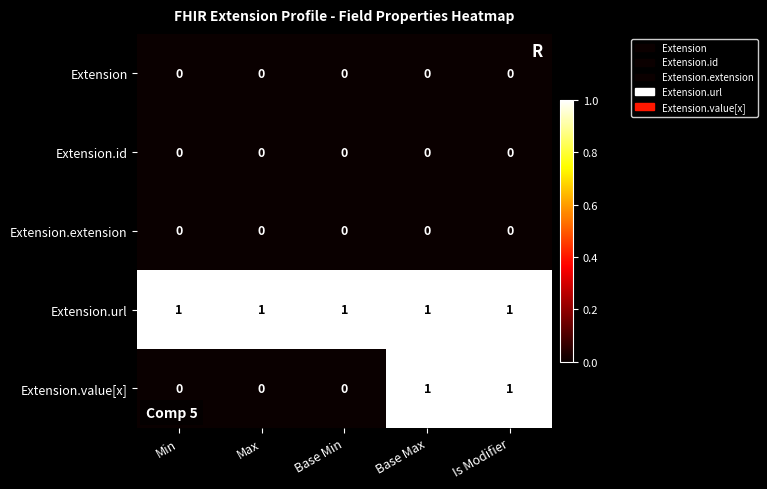

Which series has the widest spread of values?

Extension.value[x]